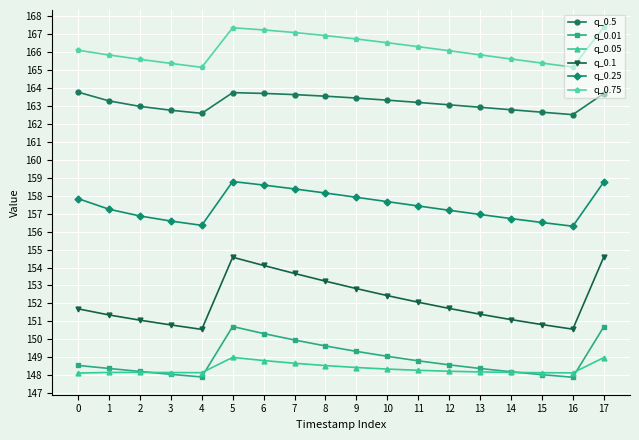

True or false: q_0.75 and q_0.05 cross at least once.

False